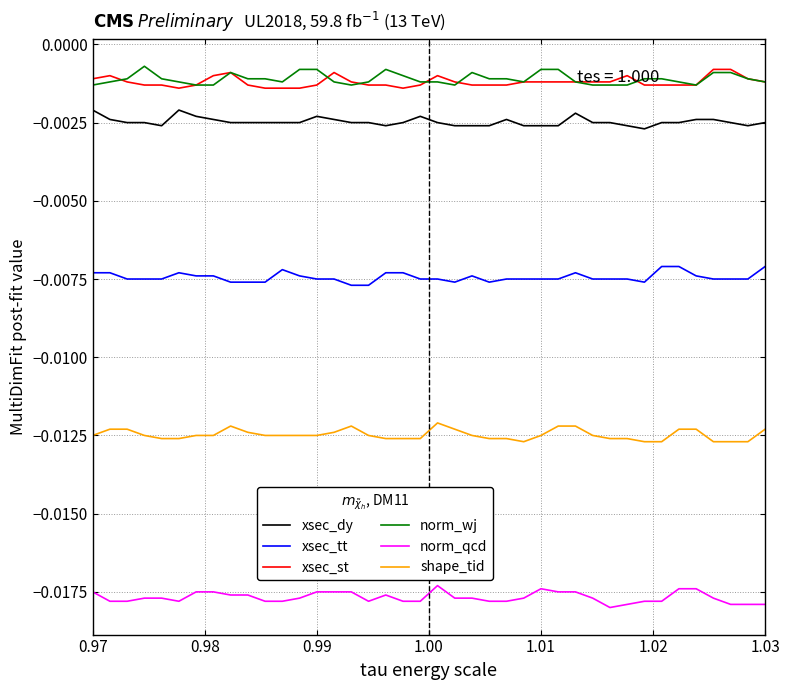

True or false: norm_wj and xsec_tt cross at least once.

False